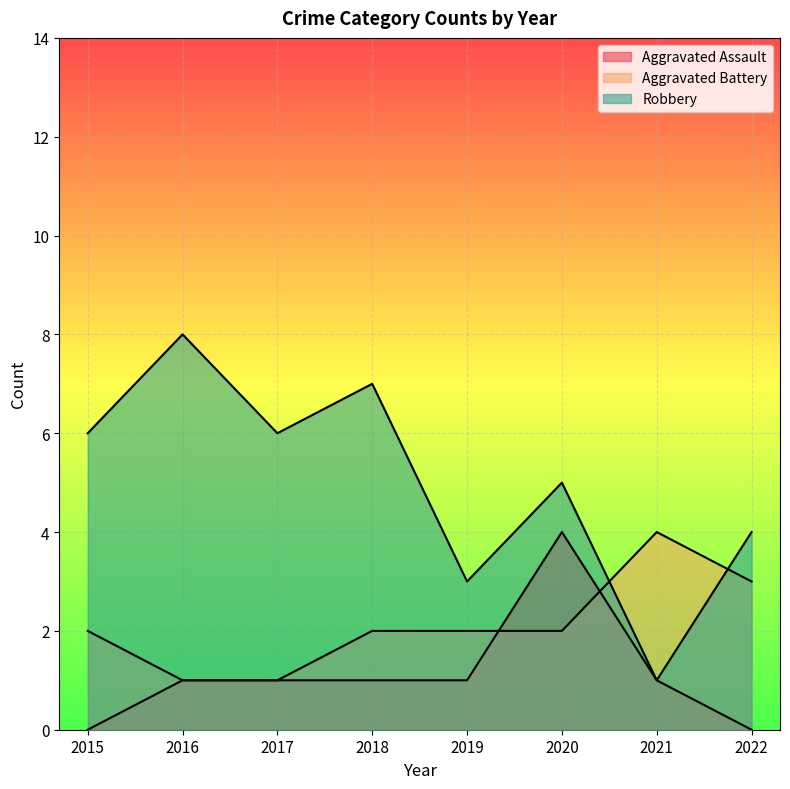

Where do Robbery and Aggravated Battery first cross each other?

2020 and 2021